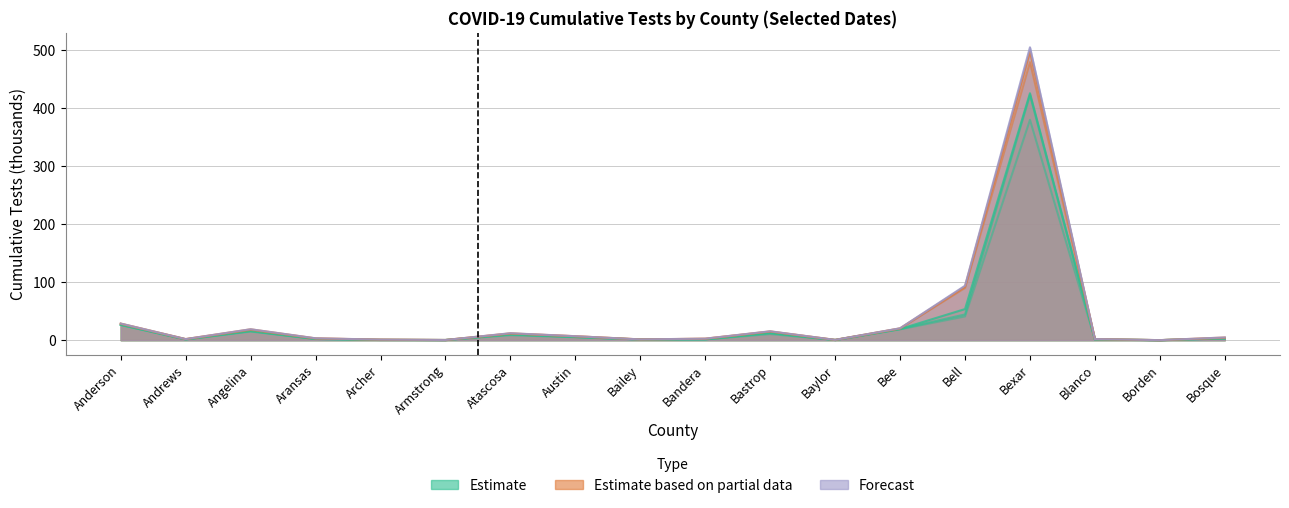

What is the sum of the 2020-09-15 values at Bastrop and Atascosa?

19.1